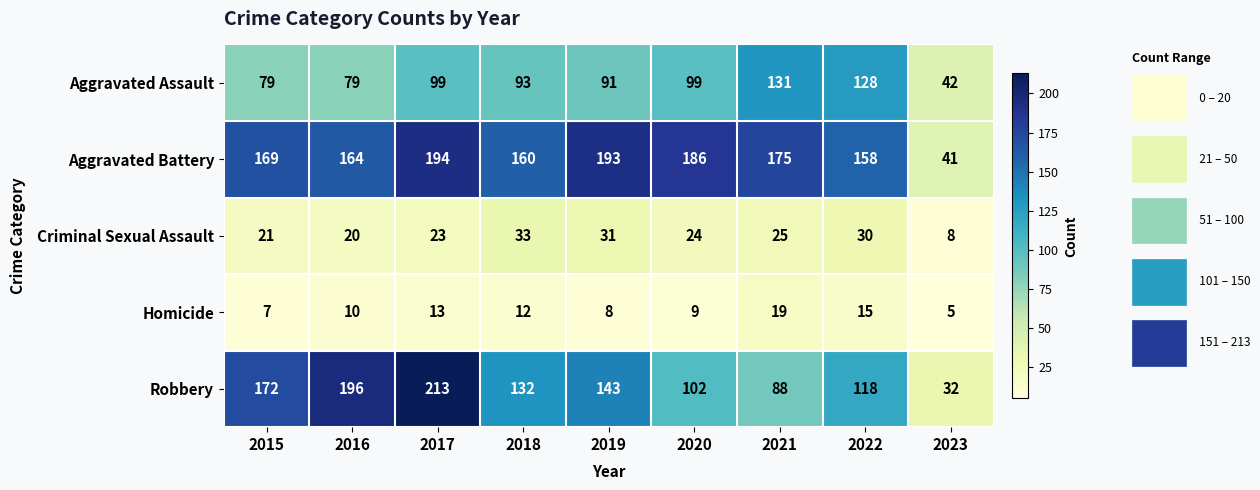

What is the difference between the maximum and minimum values in the Aggravated Battery series?

153